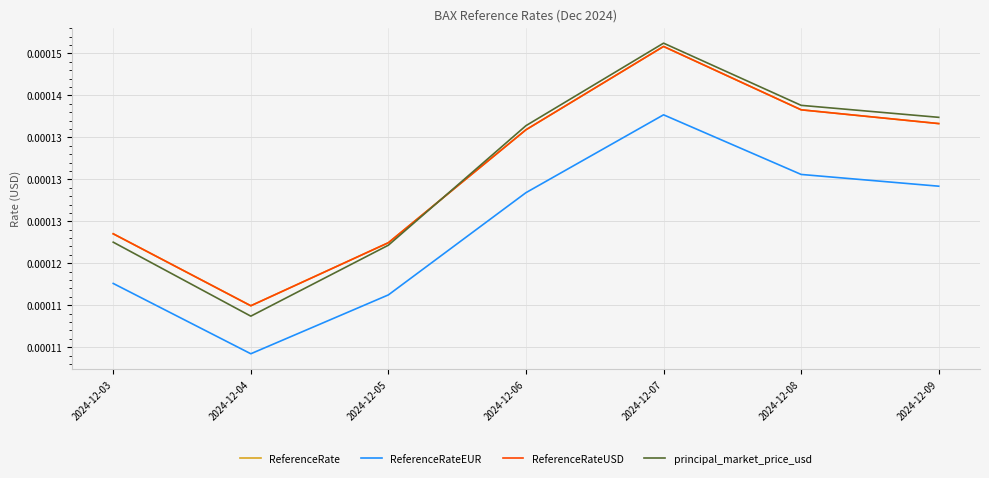

Is this an area chart (filled region under the line)?

No